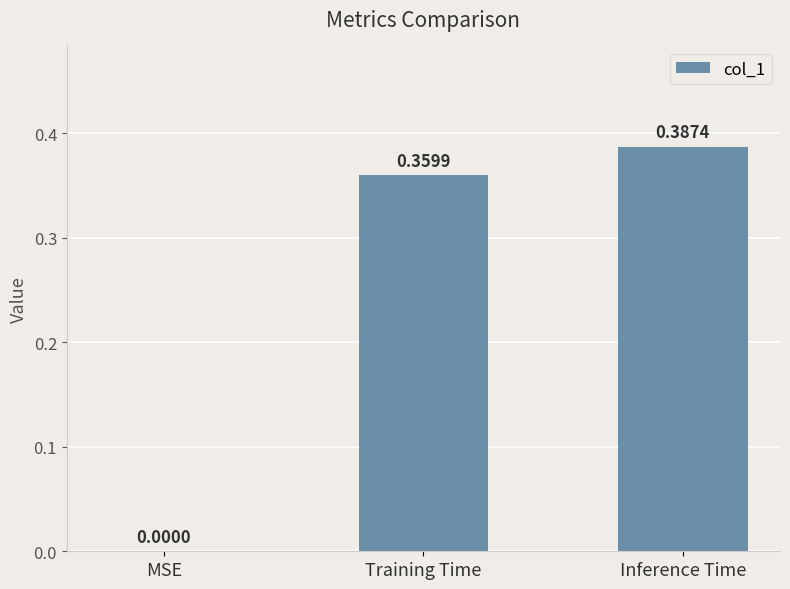

Which category has the highest value across all series?

Inference Time